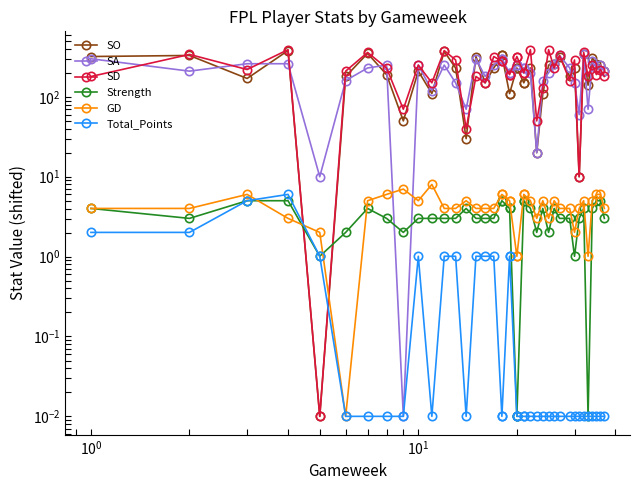

What are all the series names shown in the legend?

SO, SA, SD, Strength, GD, Total_Points